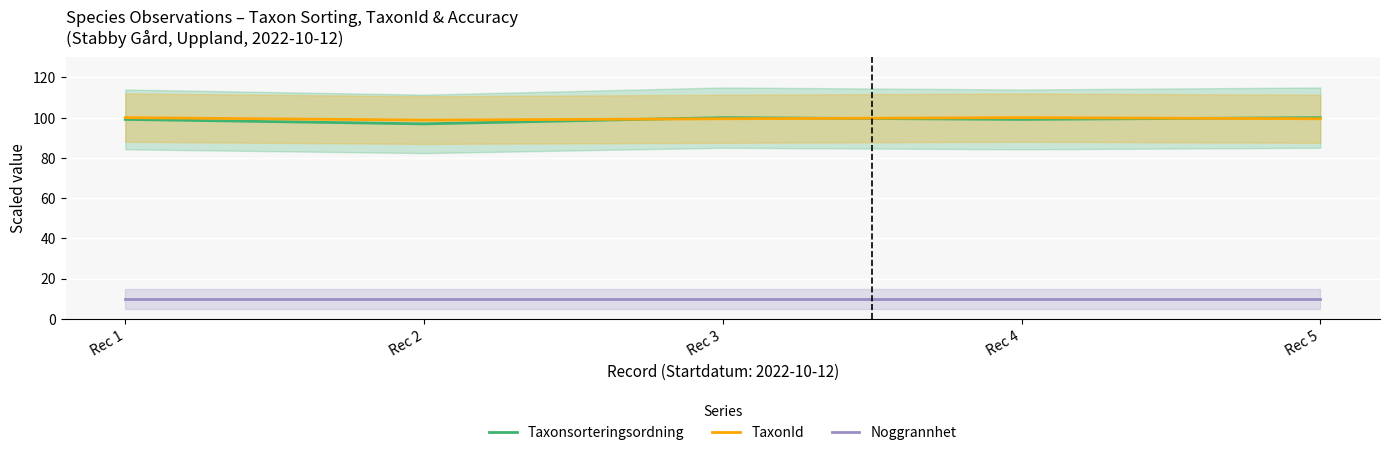

What is the sum of the TaxonId values at Rec 4 and Rec 5?

199.4